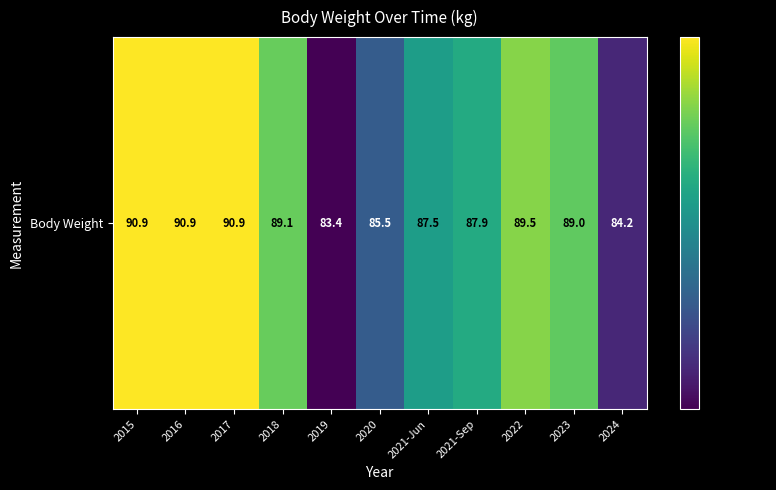

The chart shows a value of 89.5 at 2022. True or false?

True